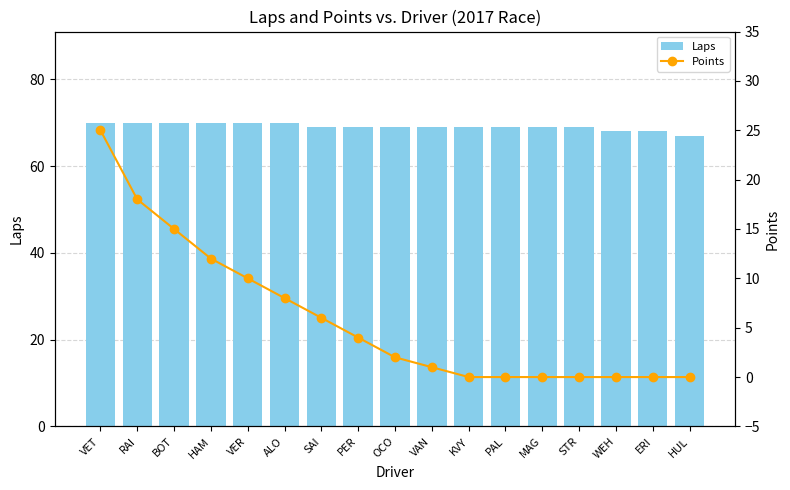

What are all the series names shown in the legend?

Laps, Points